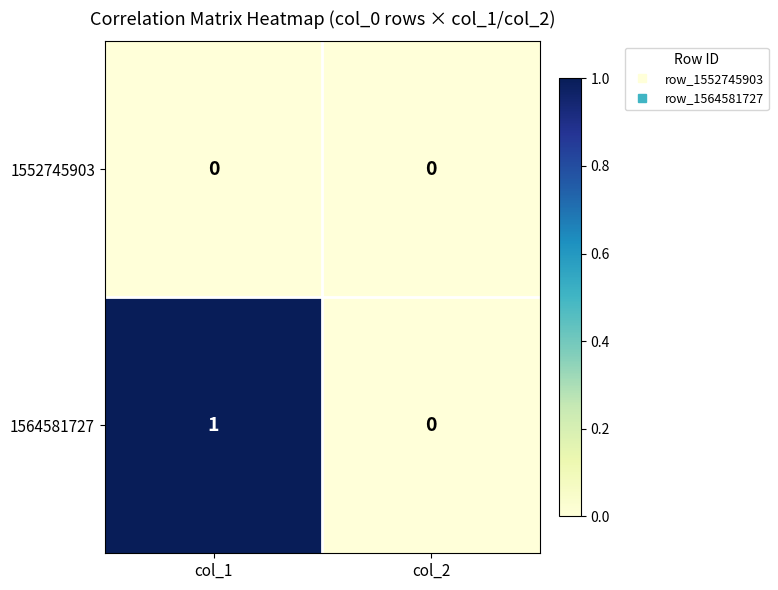

The 1552745903 series shows 0 at col_2. True or false?

True